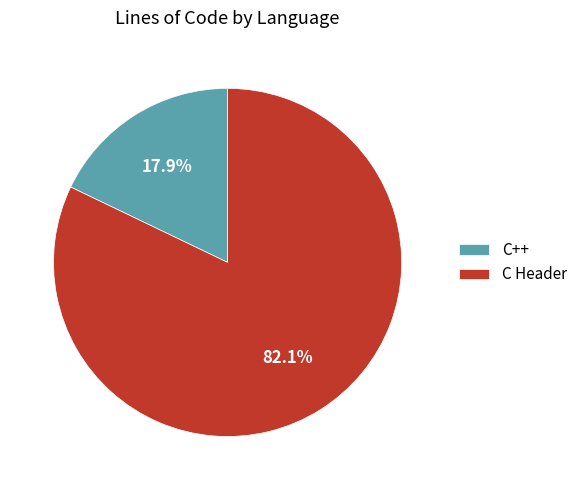

What is the largest slice in the pie chart?

C Header